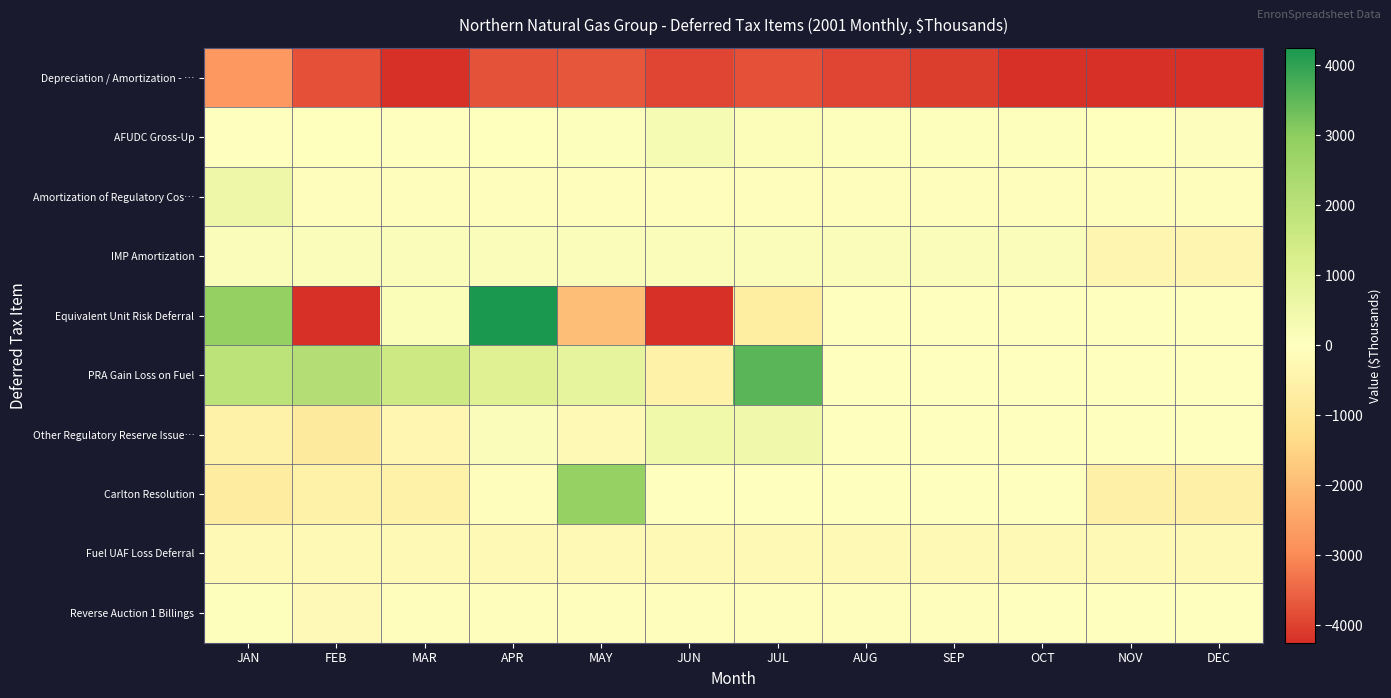

At JUL, list the series in order from largest to smallest.

PRA Gain Loss on Fuel, Other Regulatory Reserve Issue…, IMP Amortization, AFUDC Gross-Up, Carlton Resolution, Amortization of Regulatory Cos…, Reverse Auction 1 Billings, Fuel UAF Loss Deferral, Equivalent Unit Risk Deferral, Depreciation / Amortization - …